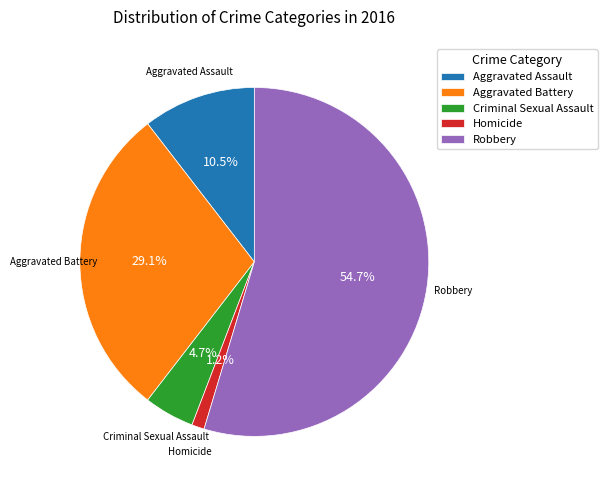

The Robbery slice represents 55% of the pie. True or false?

True